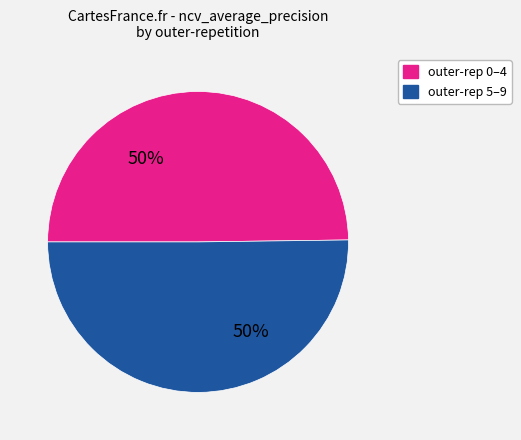

To the nearest percent, what is the average slice percentage?

50%